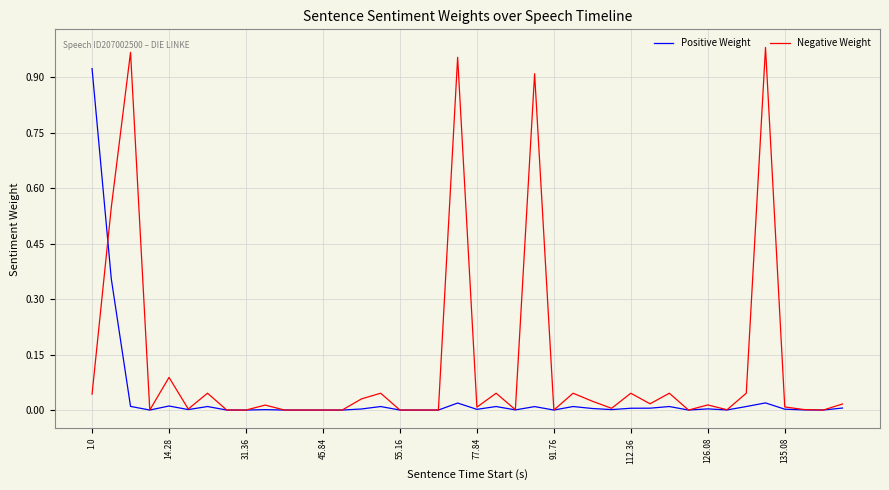

Which series ends up on top after the final intersection of Negative Weight and Positive Weight?

Negative Weight